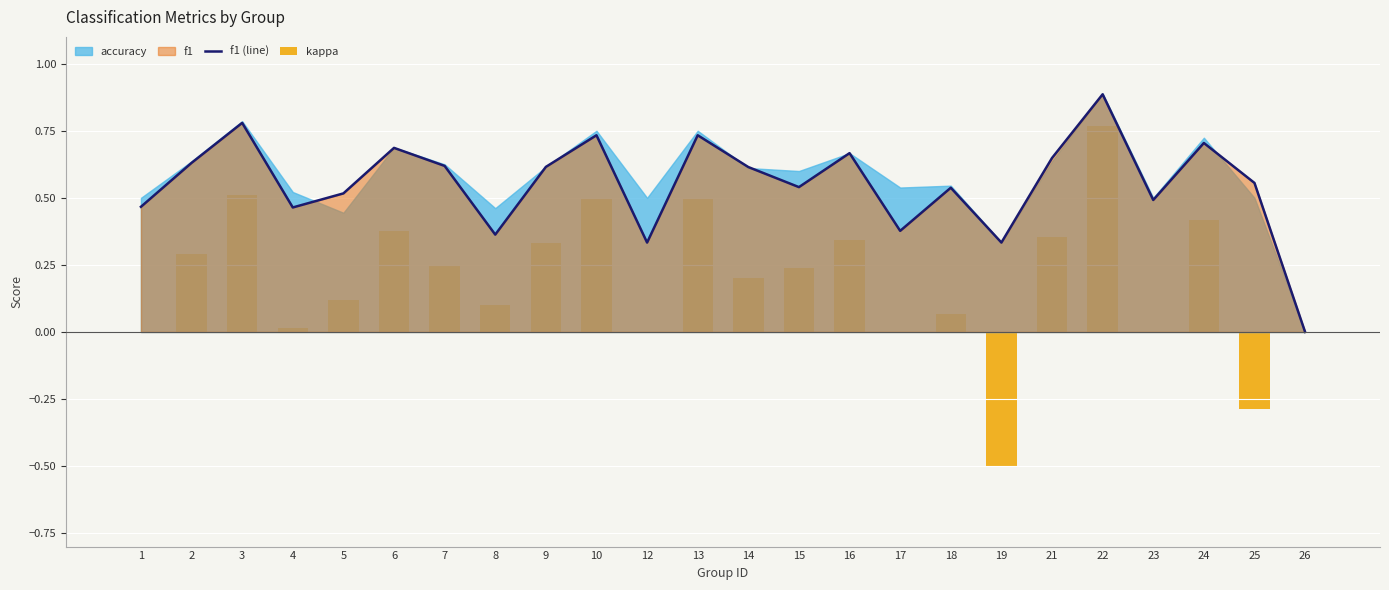

What is the difference between the maximum and second lowest values in the f1 (line) series?

0.6